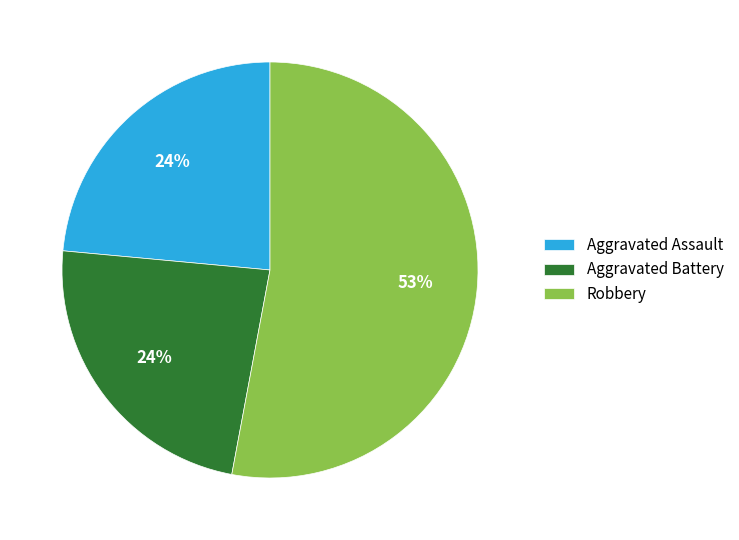

What is the majority slice?

Robbery